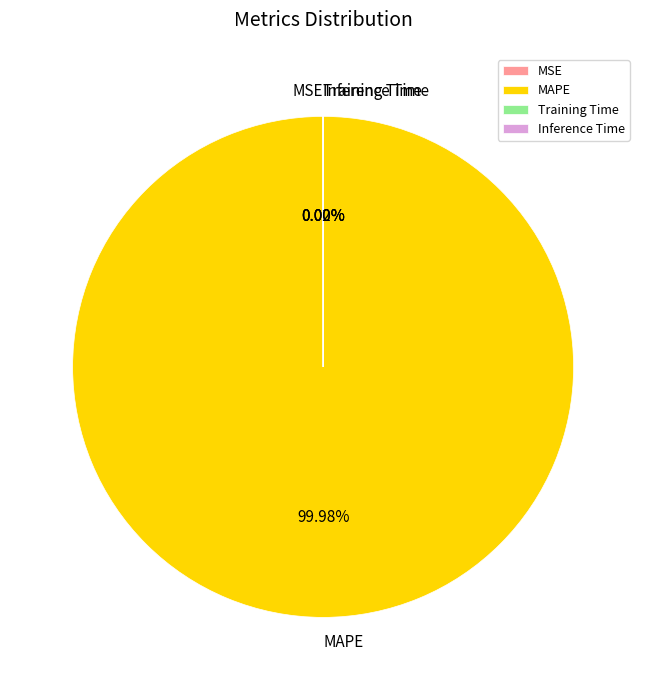

To the nearest percent, what portion does MAPE represent?

100%